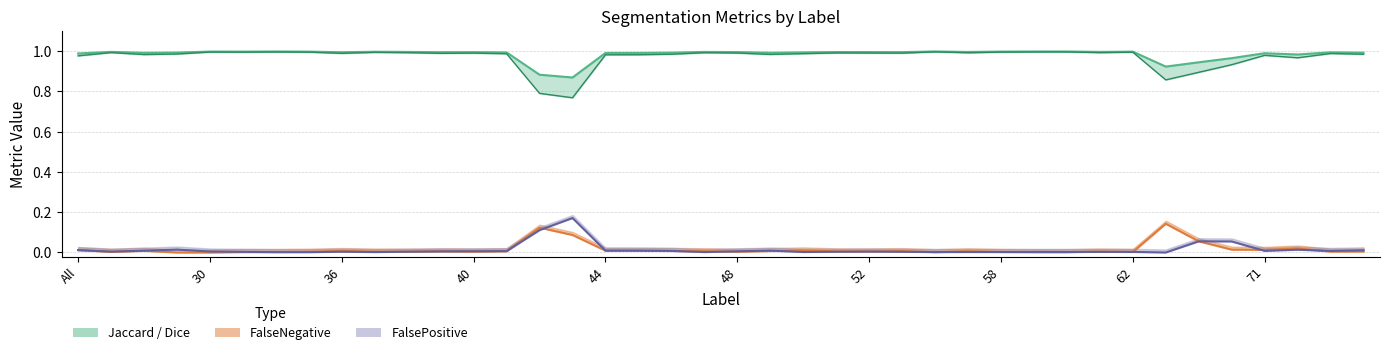

Which label corresponds to the smallest value in the chart?

15